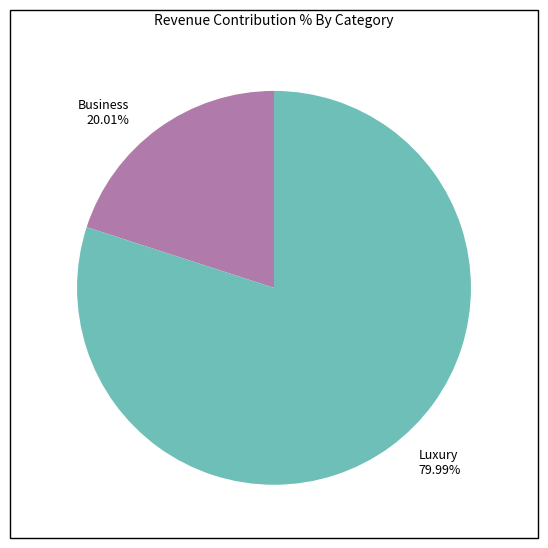

Does any single category account for the majority?

Yes